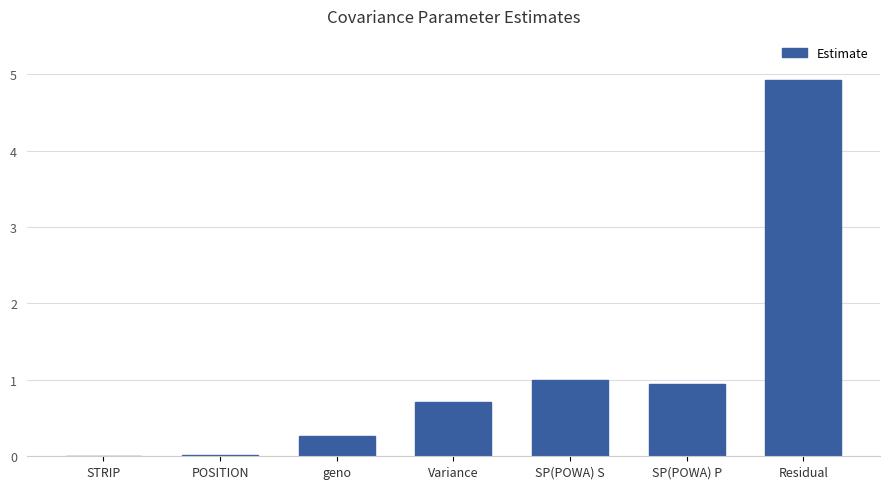

What is the greatest value displayed?

4.9